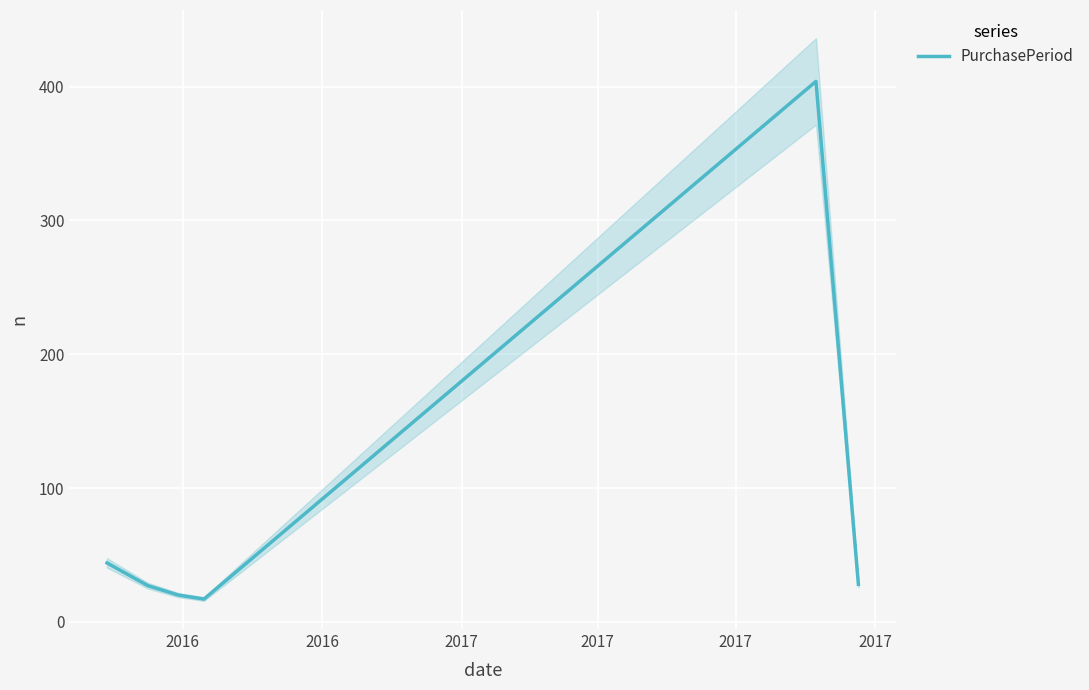

What is the difference between the maximum and minimum values?

387